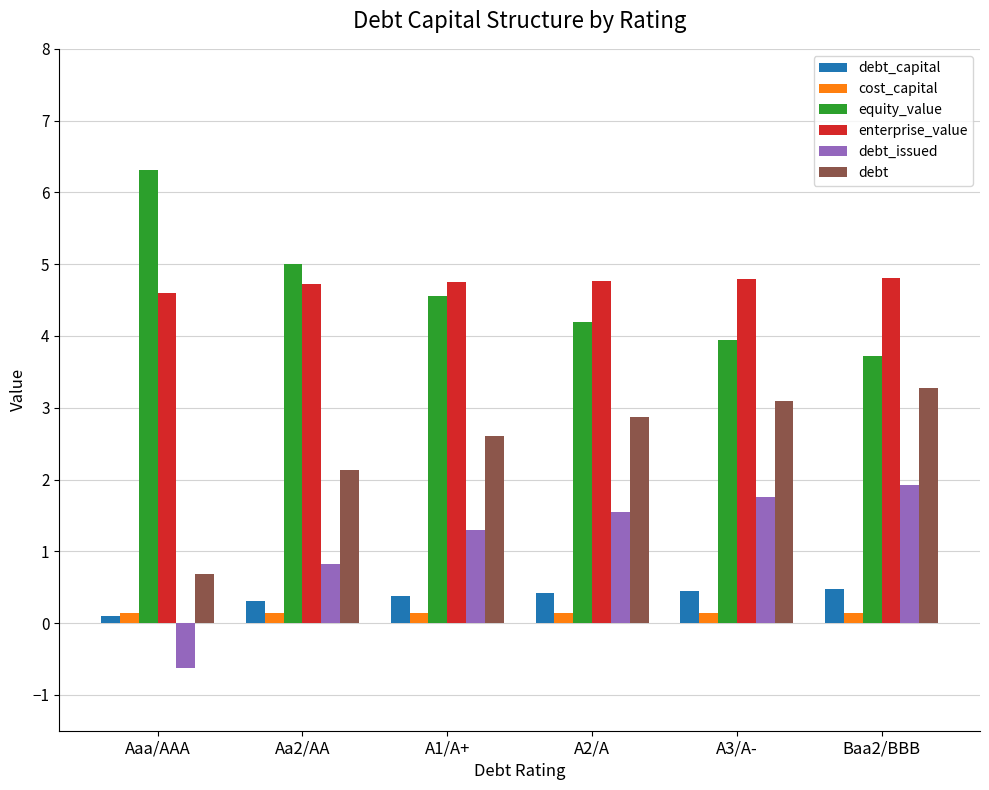

Which category has the lowest value across all series?

Aaa/AAA